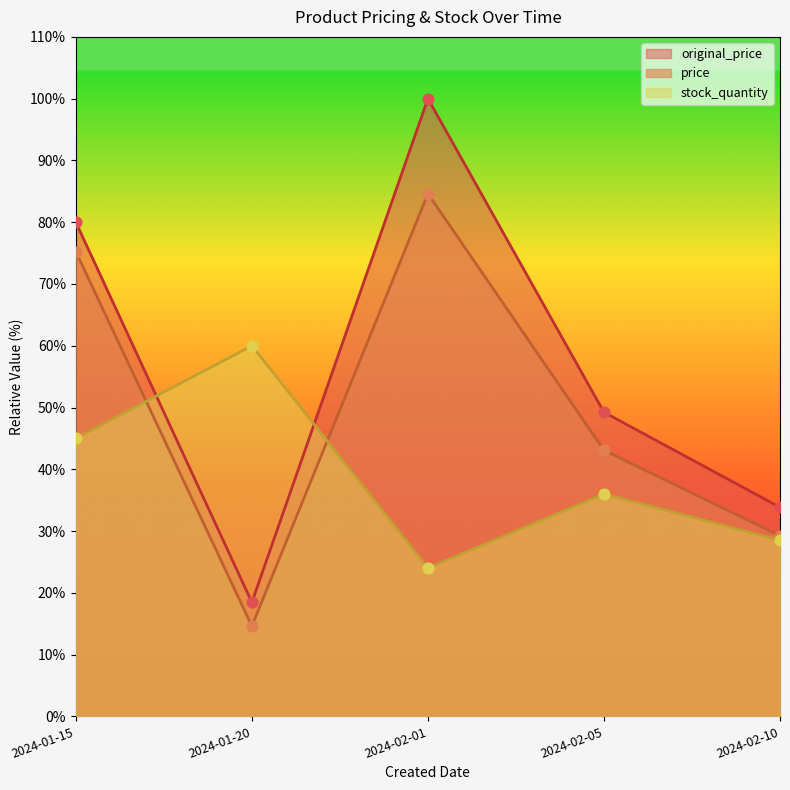

What is the total value across all series at 2024-01-15?

200.2